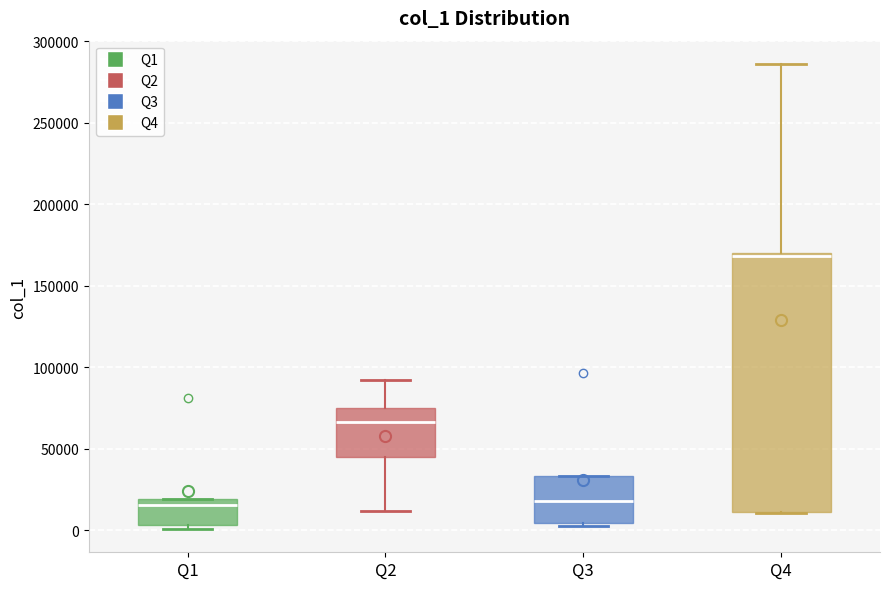

Reading left to right, transcribe this box plot: for each box, give where its median line is, the range the box spans, and where its two whiskers end, as read against the y-axis. The values are not printed on the chart, so give them approximately, as read against the axis.

Q1: median 15000, box 5000 to 20000, whiskers 0 to 20000
Q2: median 65000, box 45000 to 75000, whiskers 10000 to 90000
Q3: median 20000, box 5000 to 35000, whiskers 0 to 35000
Q4: median 170000, box 10000 to 170000, whiskers 10000 to 285000